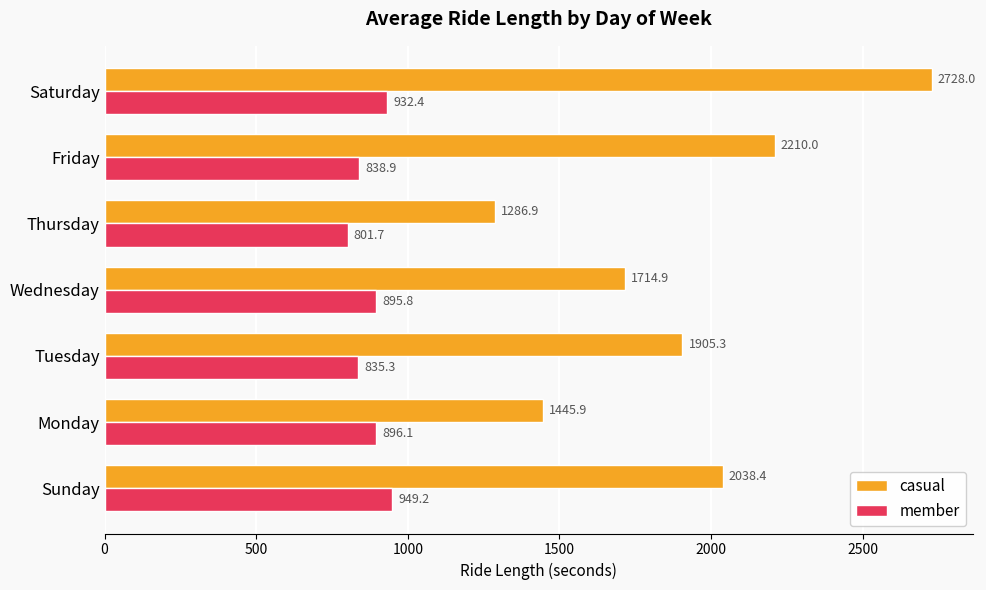

Which series has the largest total across all categories?

casual